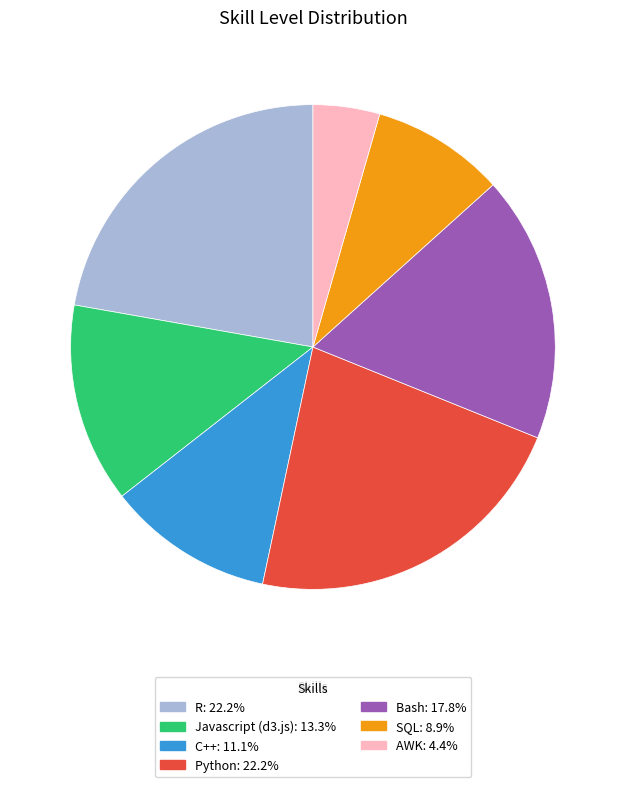

Do Bash and Python together represent more than half of the pie?

No